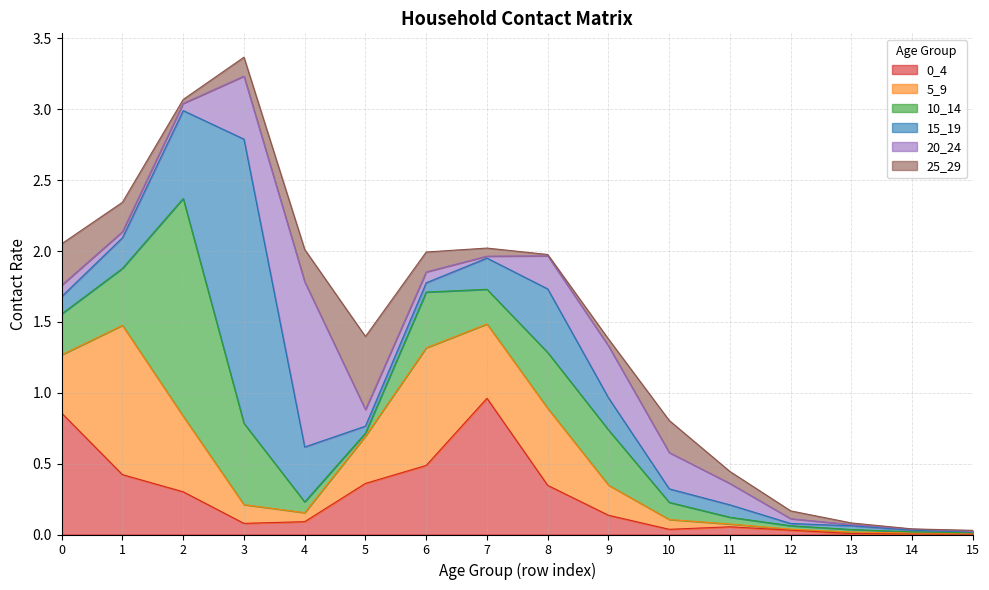

What is the highest value of the 15_19 series?

2.0